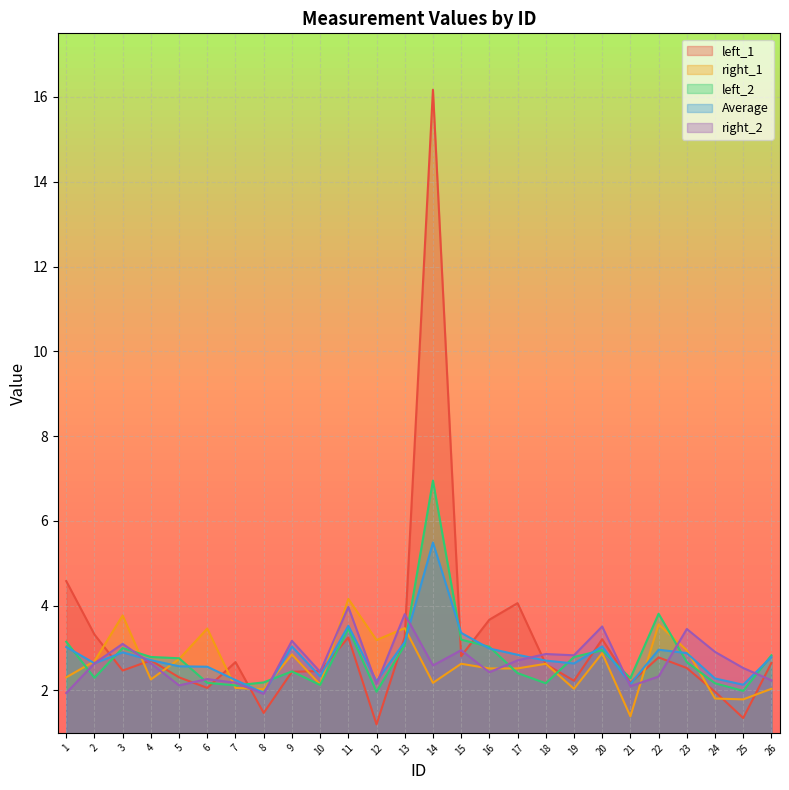

Is the value of Average at 1 greater than the value of right_2 at 14?

Yes